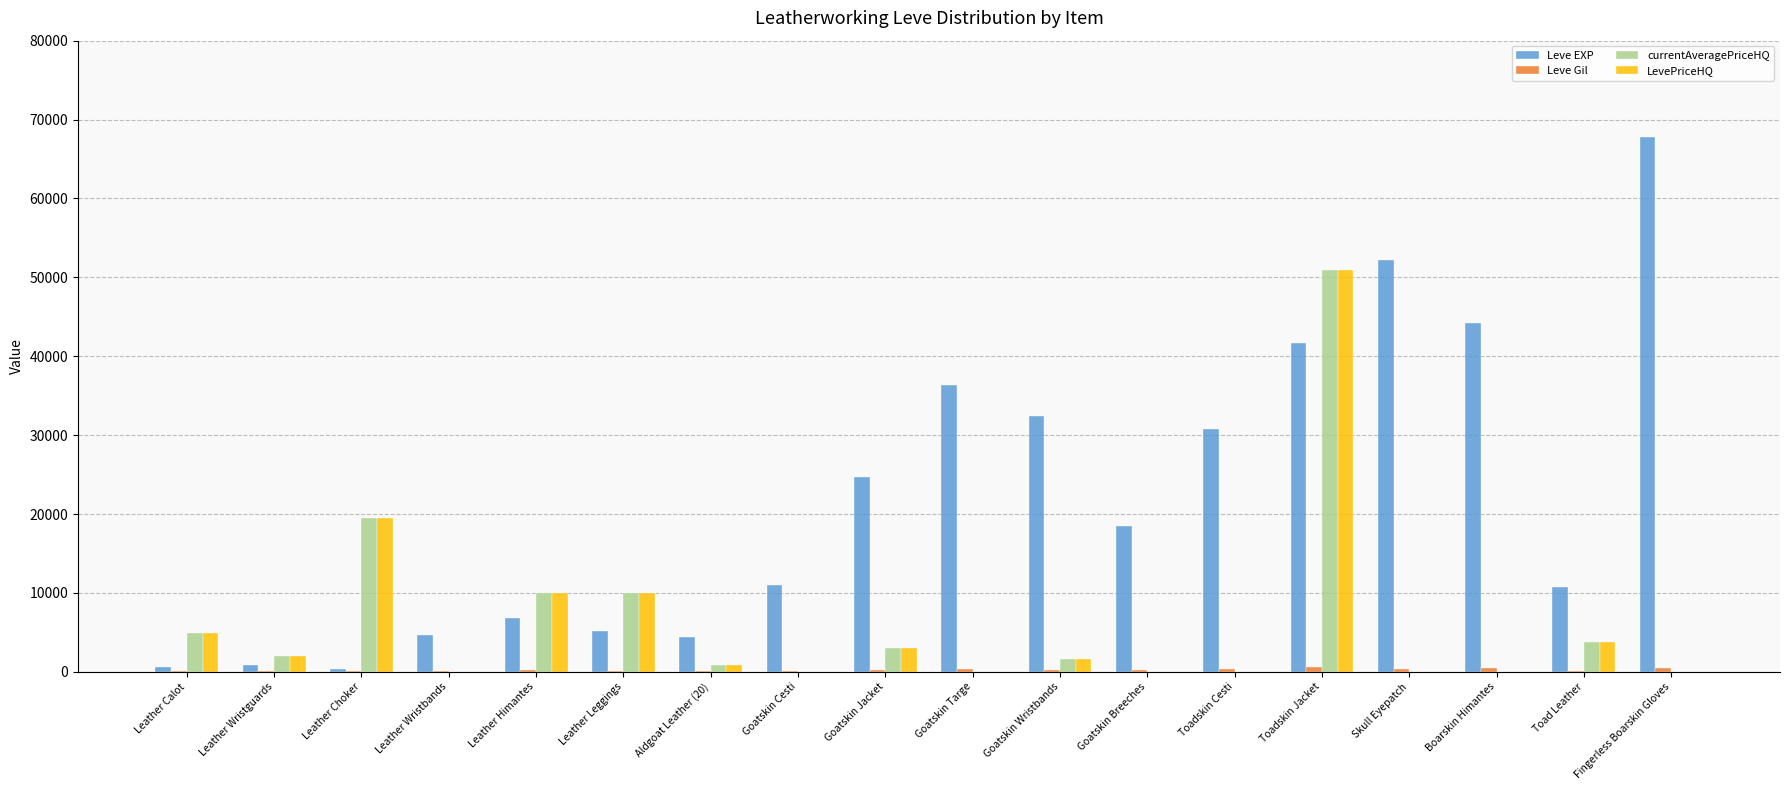

The value of Leve EXP at Toadskin Jacket is 66117.9. True or false?

False